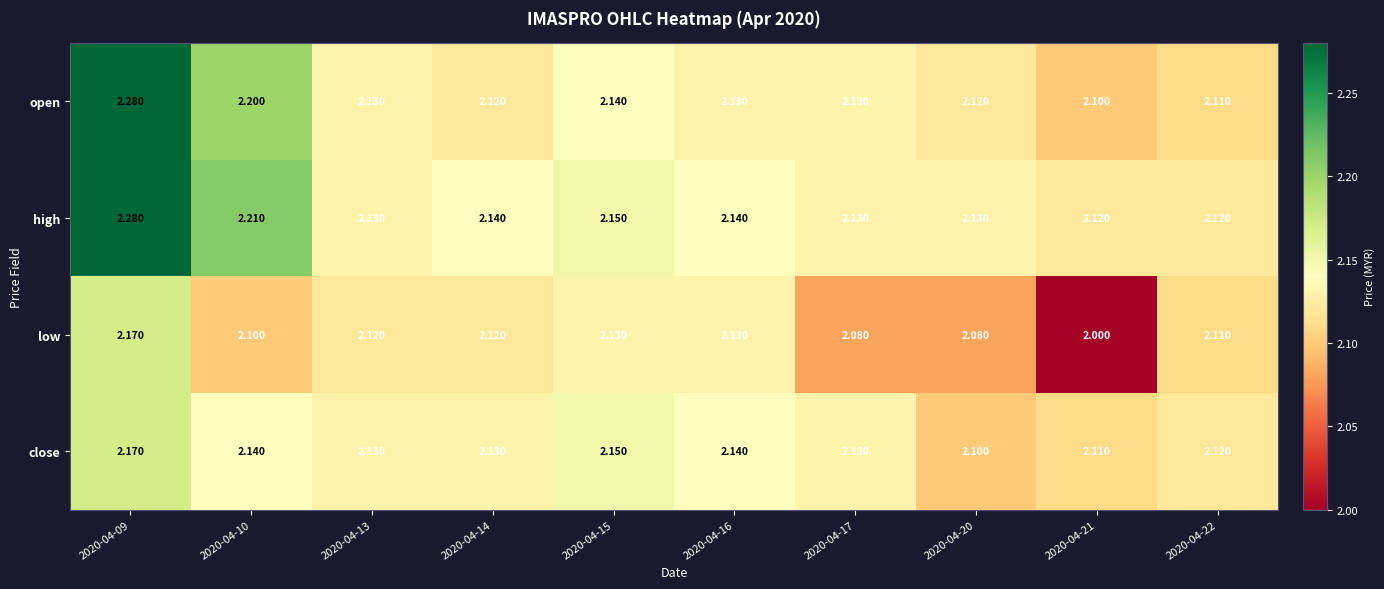

Is the value of high at 2020-04-09 greater than the value of open at 2020-04-10?

Yes